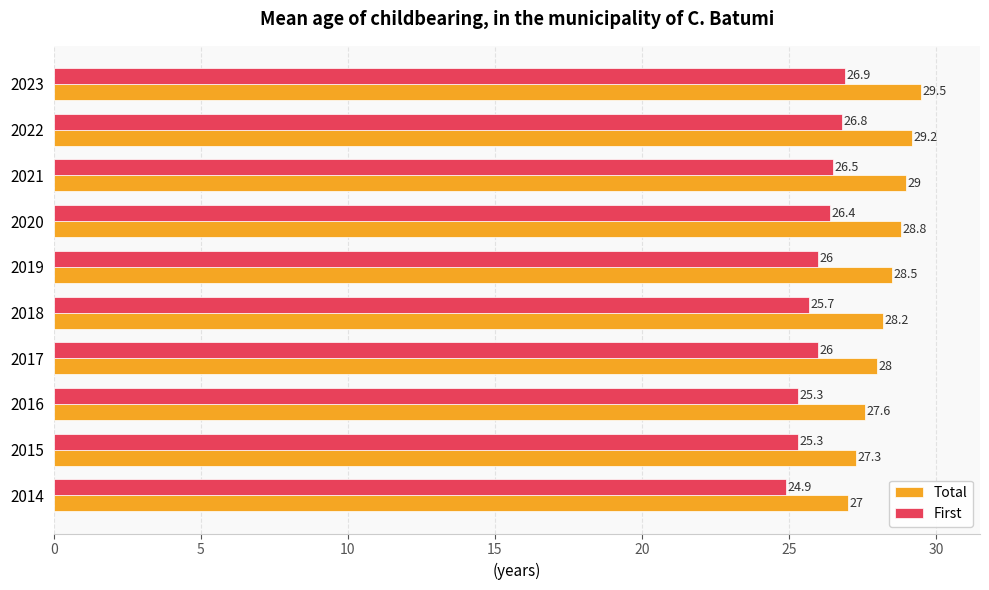

Which category has the highest value across all series?

2023